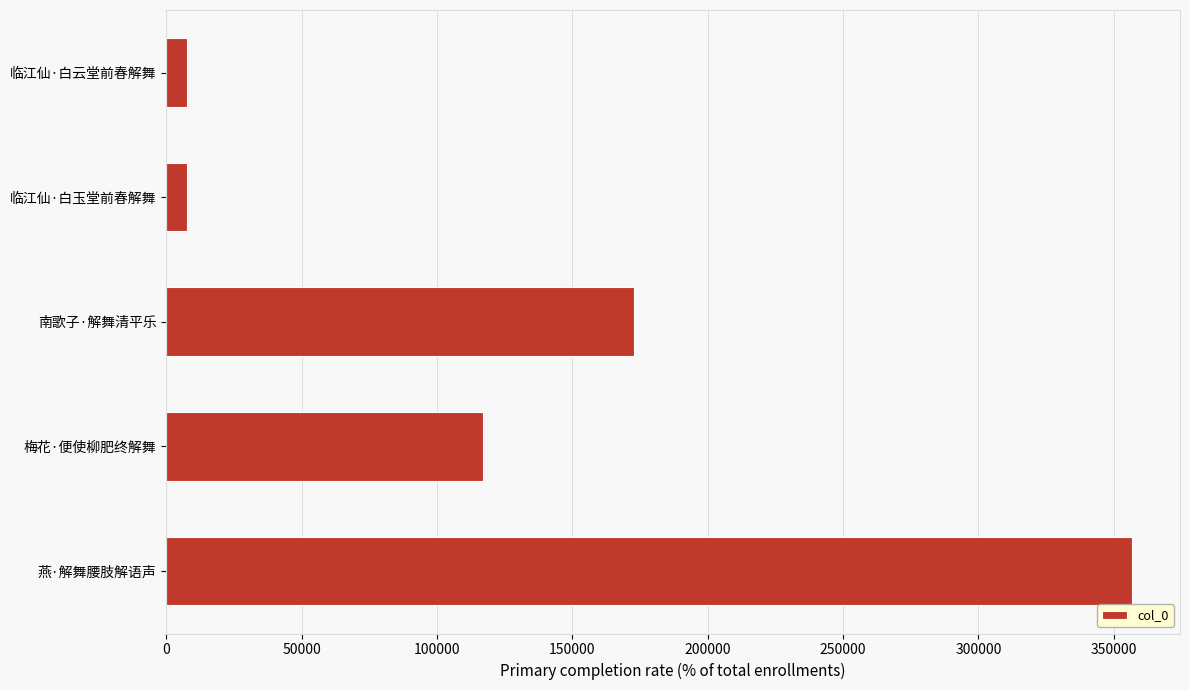

Which category has the highest value across all series?

燕·解舞腰肢解语声